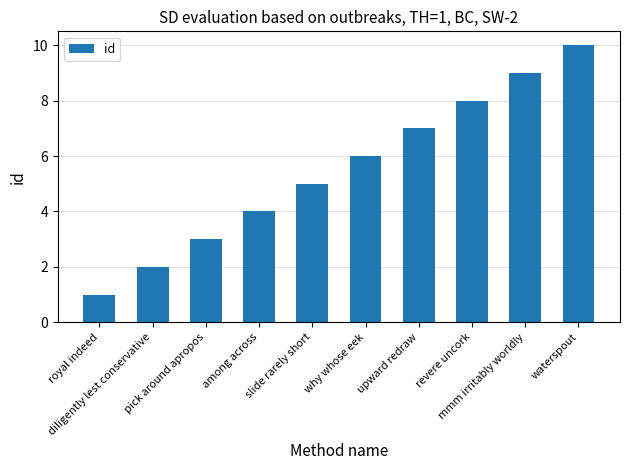

Reading left to right, what are all the values shown in this chart?

1	2	3	4	5	6	7	8	9	10